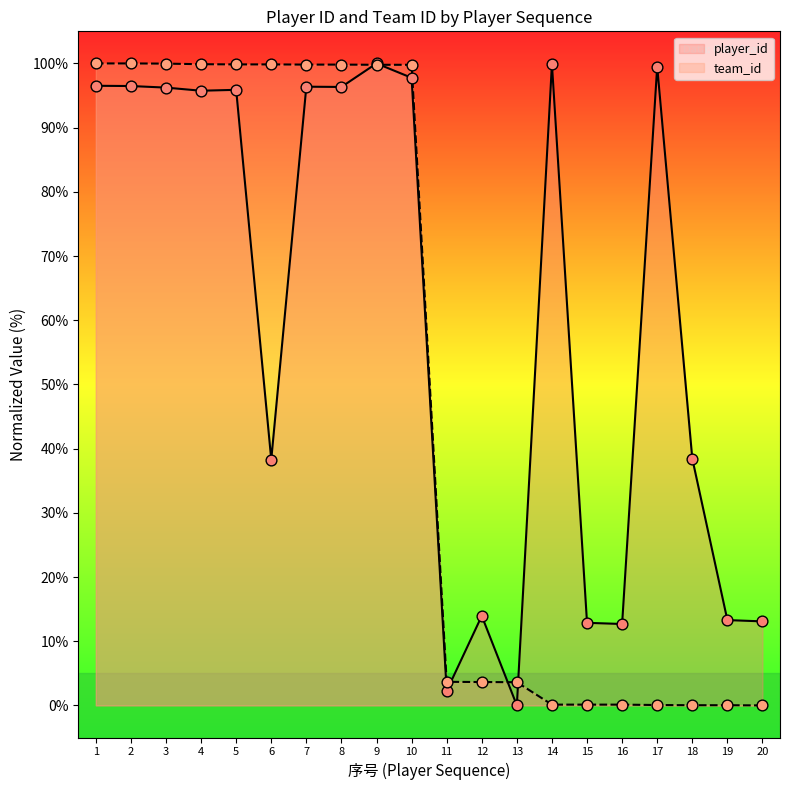

What are all the series names shown in the legend?

player_id, team_id